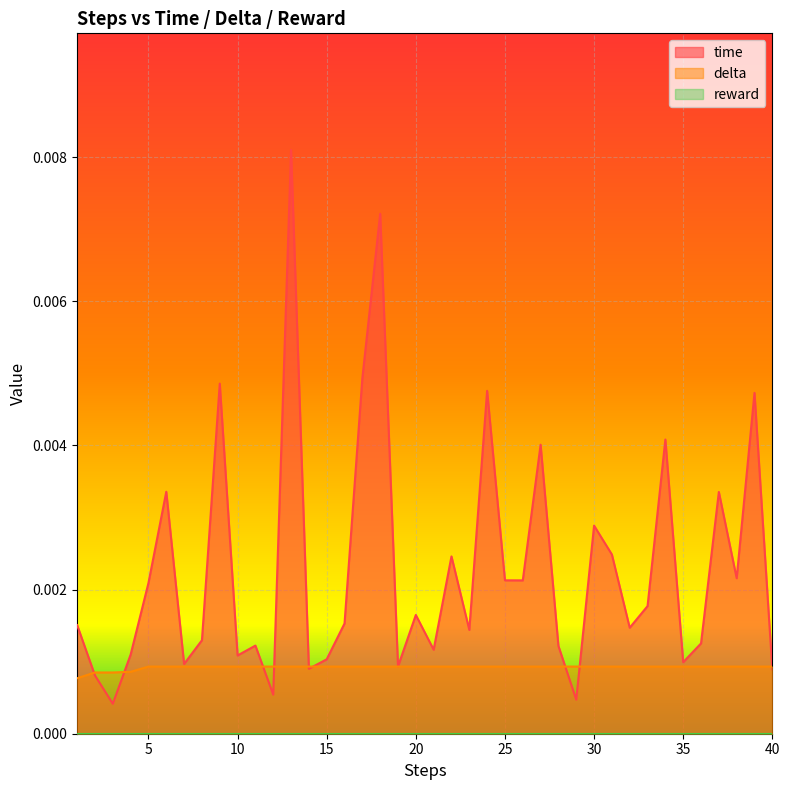

In time, how many points are lower than both neighbors (excluding endpoints)?

13